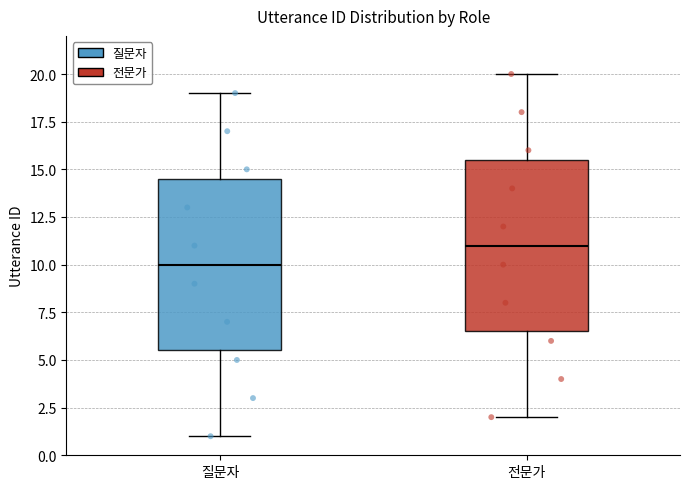

Reading left to right, transcribe this box plot: for each box, give where its median line is, the range the box spans, and where its two whiskers end, as read against the y-axis. The values are not printed on the chart, so give them approximately, as read against the axis.

질문자: median 10.0, box 5.5 to 14.5, whiskers 1.0 to 19.0
전문가: median 11.0, box 6.5 to 15.5, whiskers 2.0 to 20.0